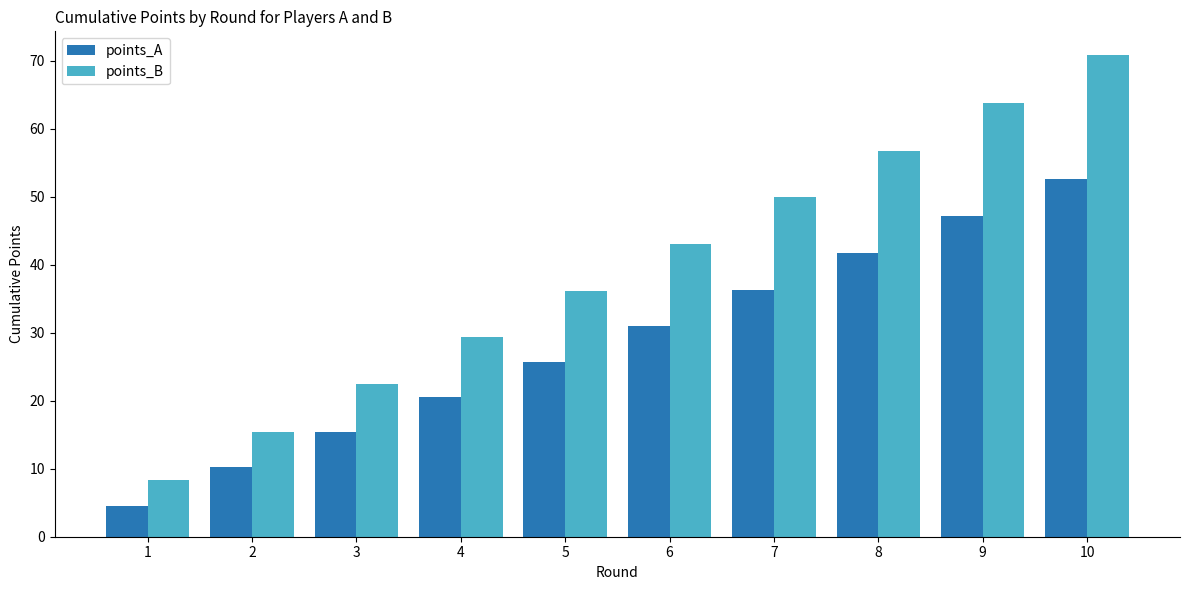

At which label does points_B first exceed 43?

6